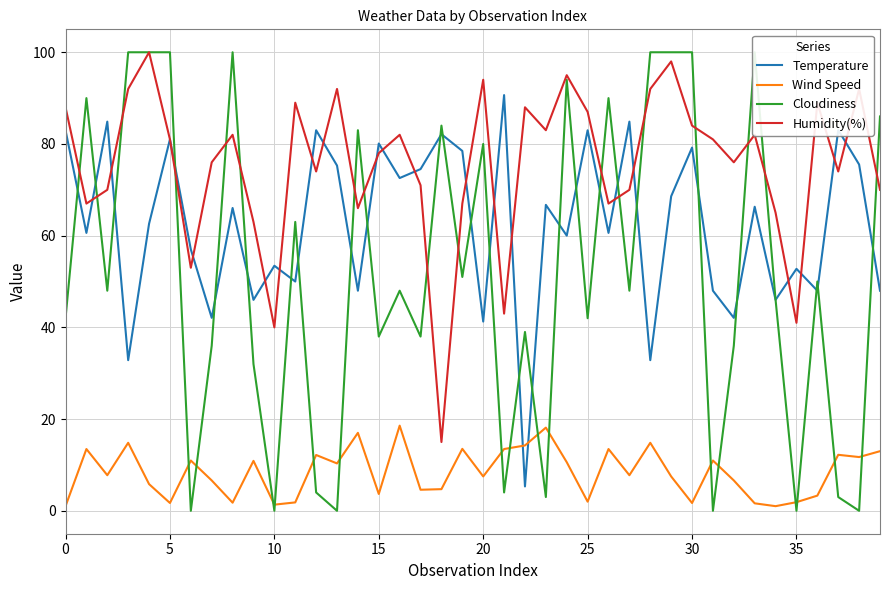

Rank the series by their average value, from lowest to highest.

Wind Speed, Cloudiness, Temperature, Humidity(%)